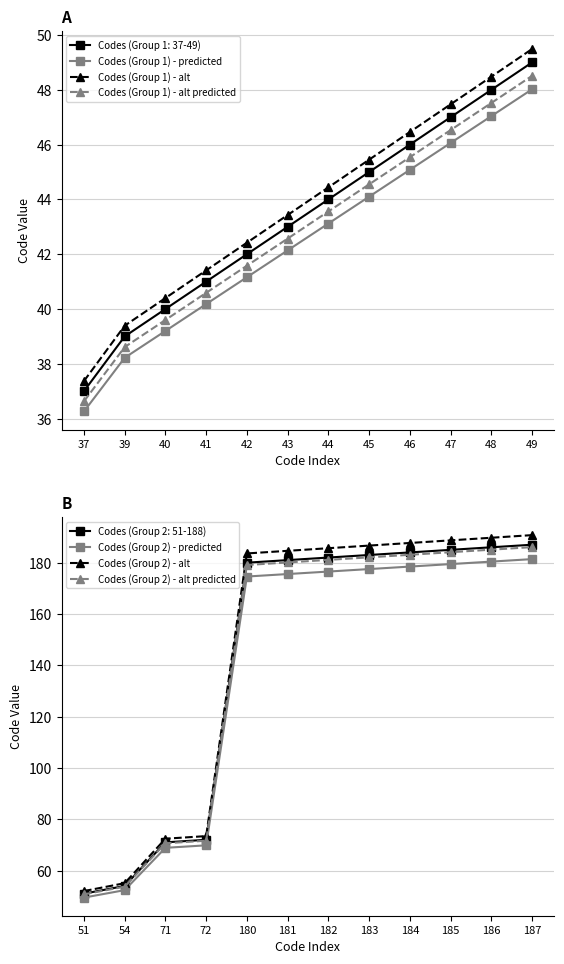

At how many categories does at least one series exceed 42?

12